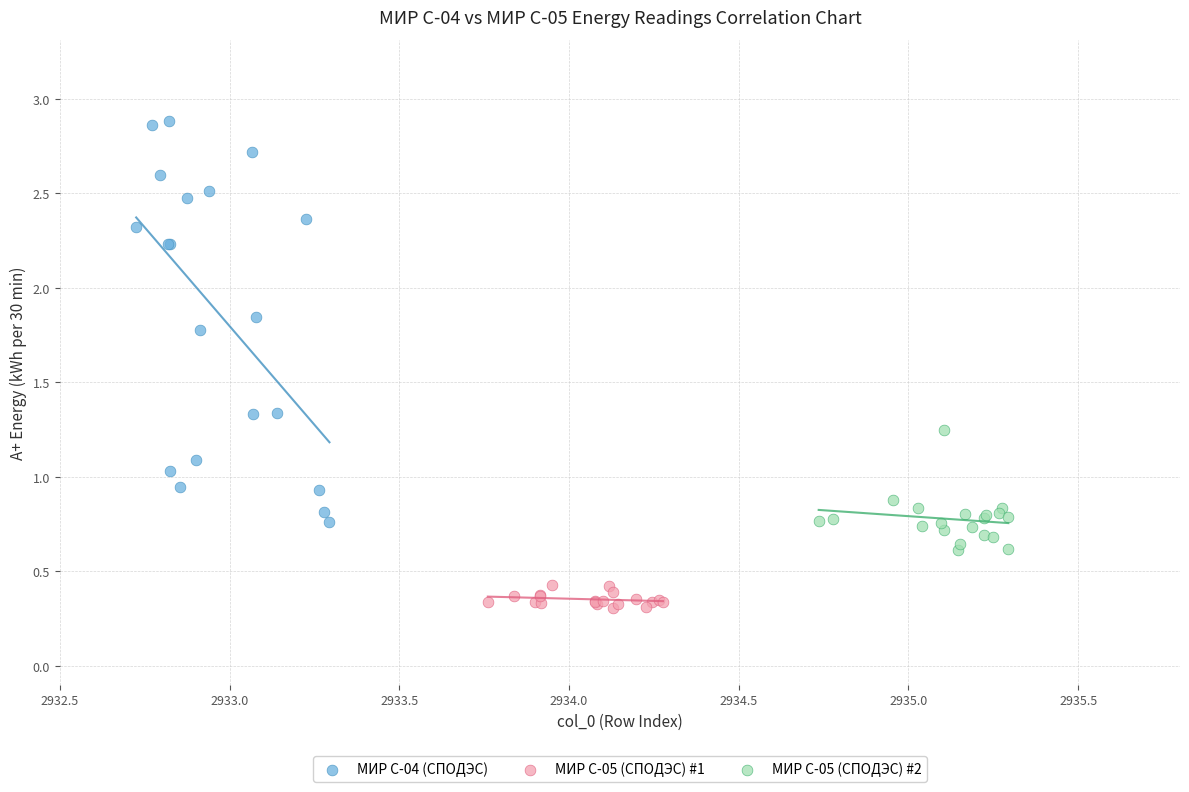

What are all the series names shown in the legend?

МИР С-04 (СПОДЭС), МИР С-05 (СПОДЭС) #1, МИР С-05 (СПОДЭС) #2